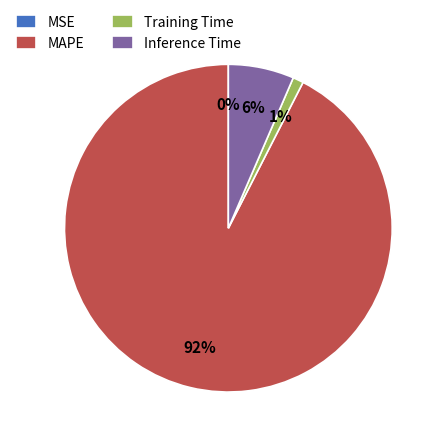

To the nearest percent, what percentage of the pie is Inference Time?

6%